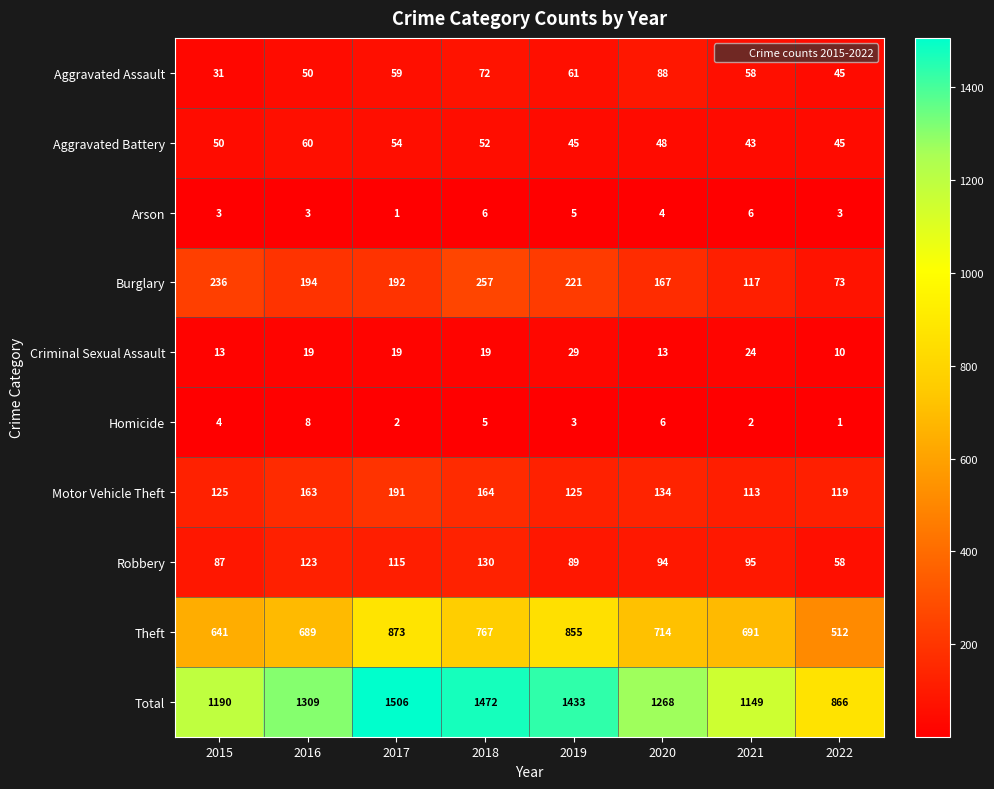

What is the difference between the maximum and minimum values in the Total series?

640